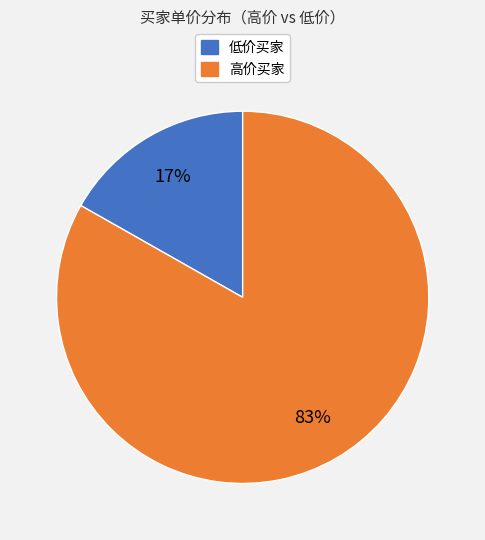

Rank the categories by value from highest to lowest.

高价买家, 低价买家